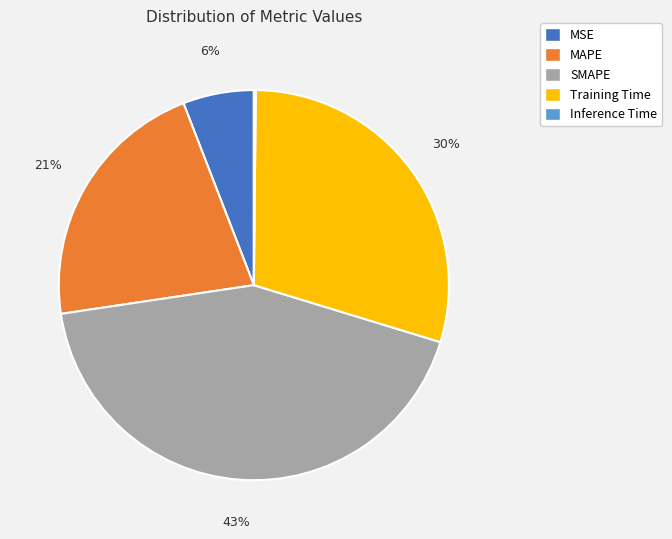

True or false: MSE accounts for 6% of the total.

True